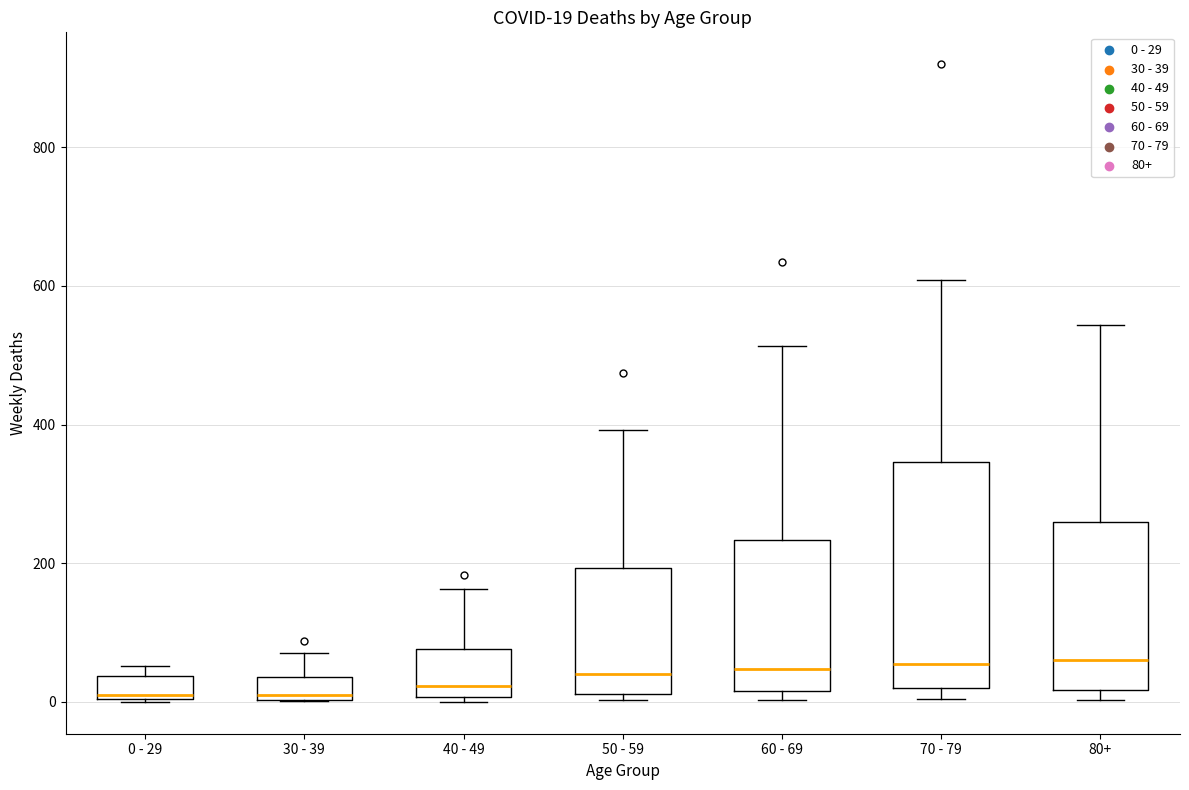

Which box is the tallest, from its lower edge to its upper edge?

70 - 79